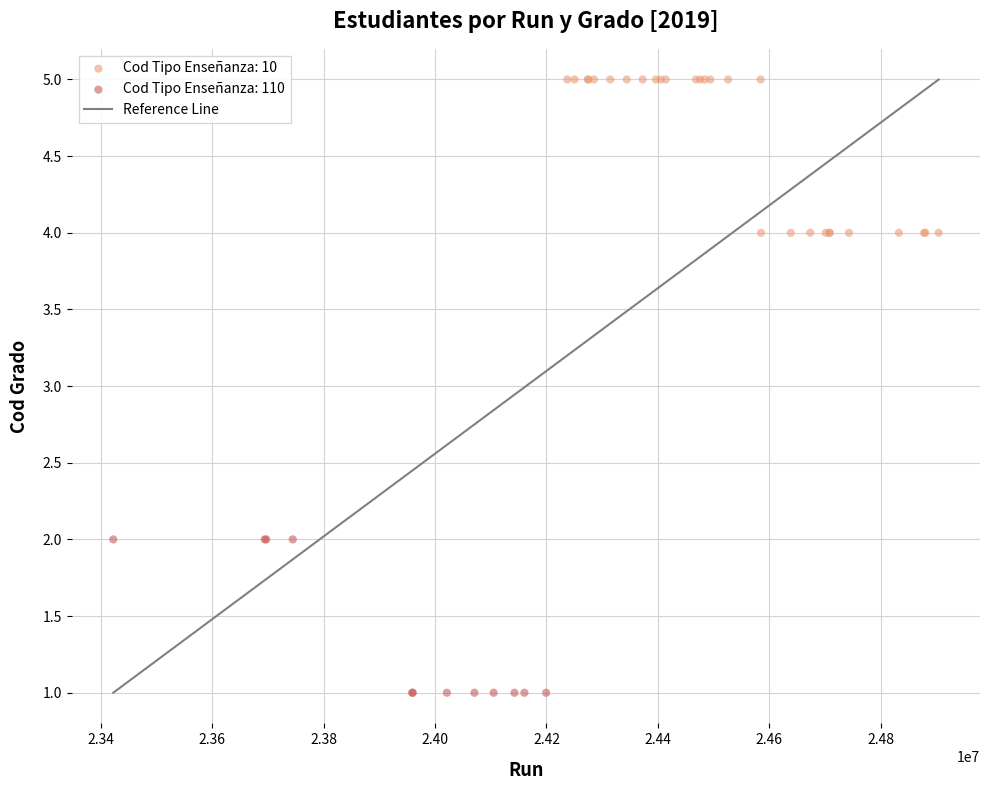

Which series contains the highest Y value?

Cod Tipo Enseñanza: 10